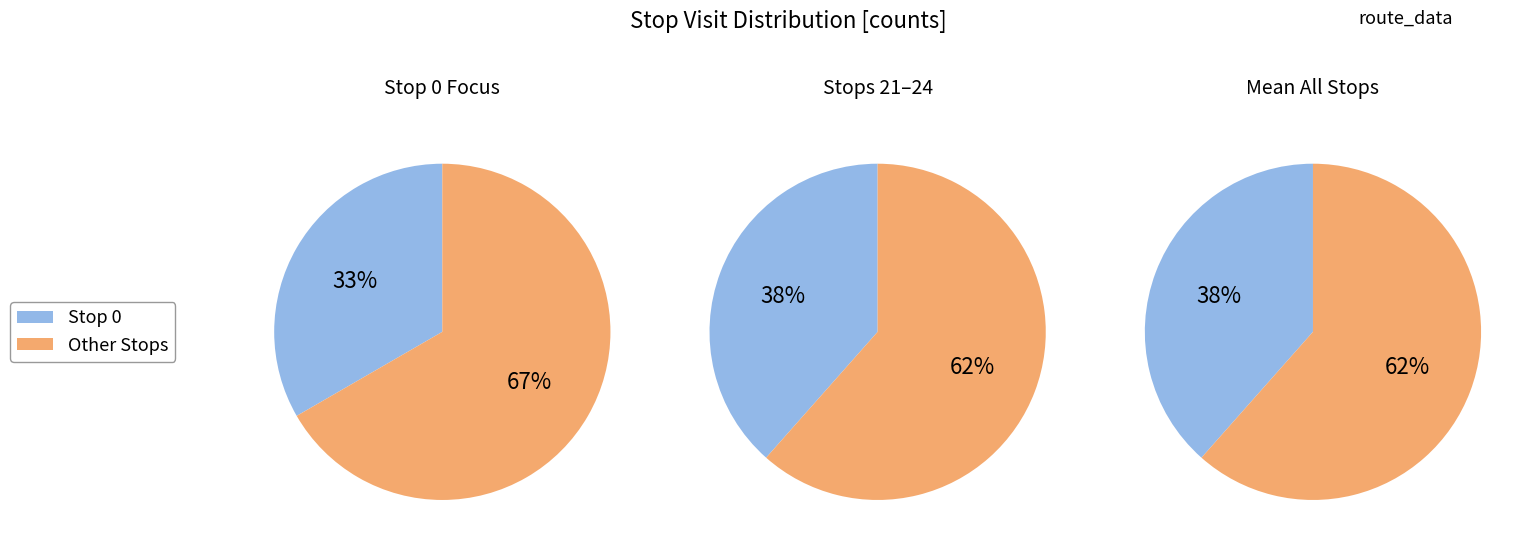

Which has a higher value, 2 or 1?

2